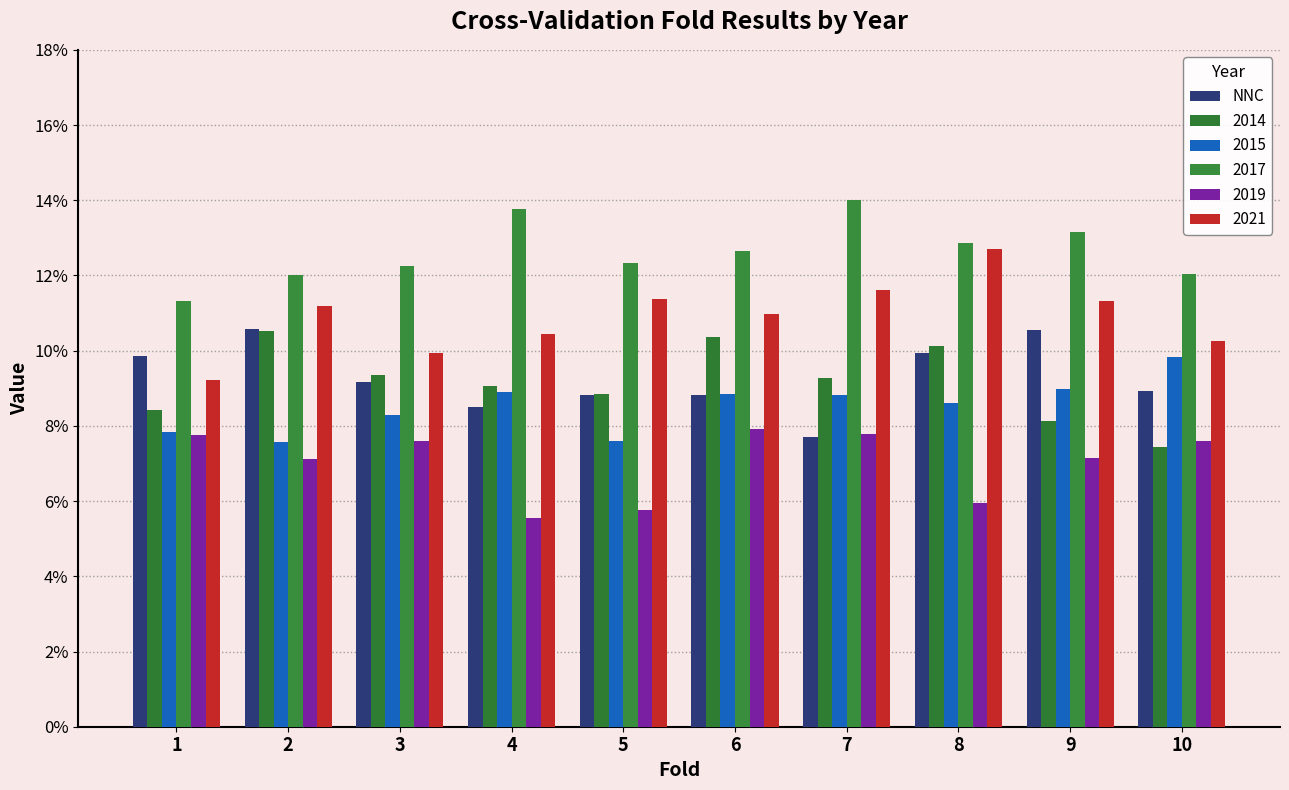

Between 2 and 4, which is larger?

2